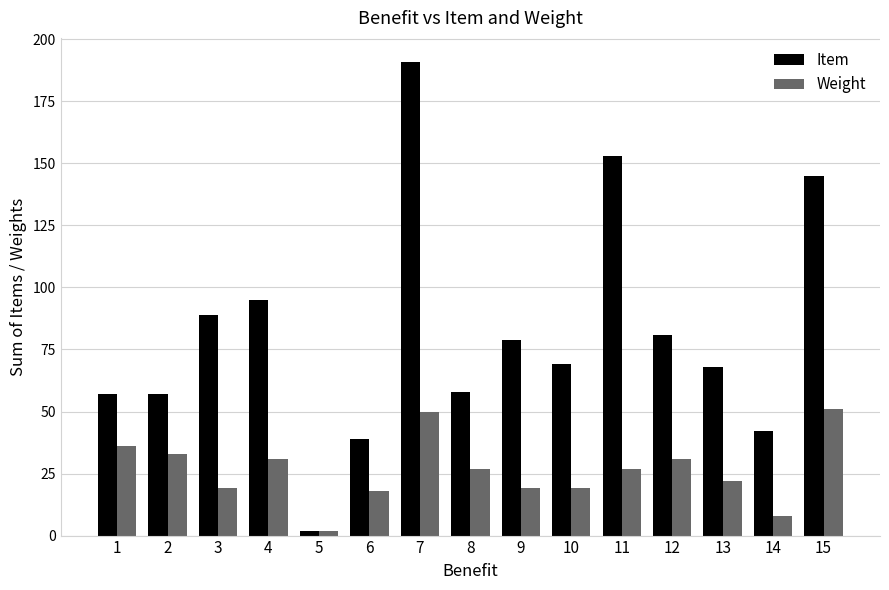

Is the value of Item at 4 greater than the value of Weight at 15?

Yes